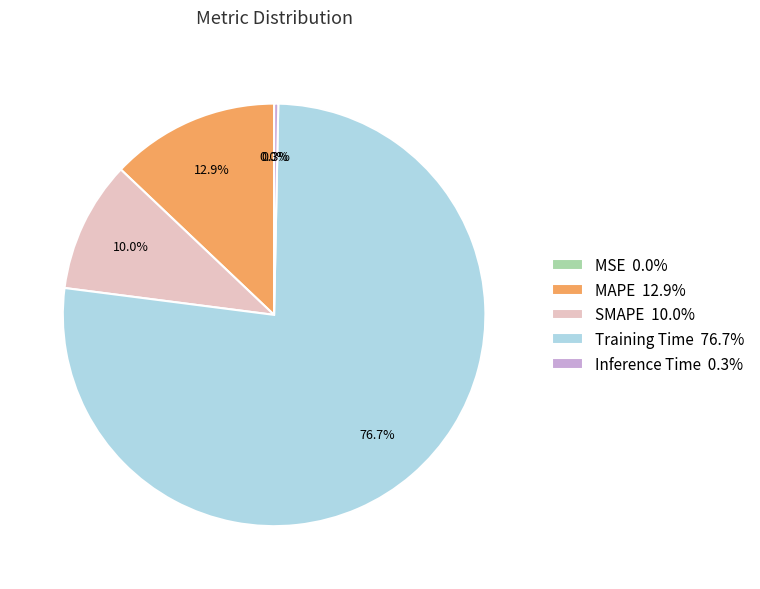

To the nearest percent, what is the difference between the largest and smallest slice percentages?

77%